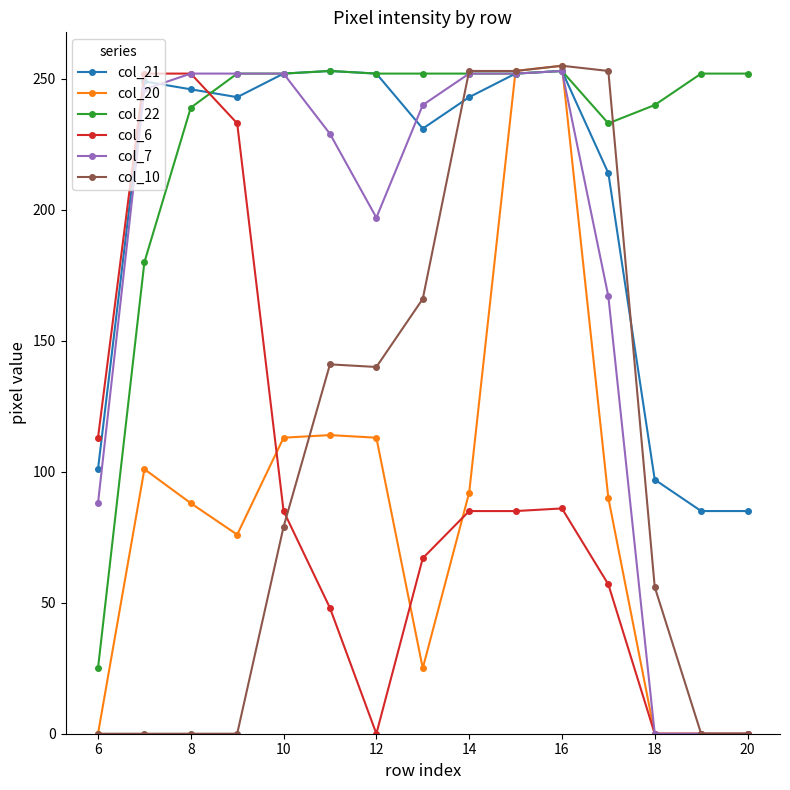

True or false: col_21 has more than 2 interior local peaks.

True